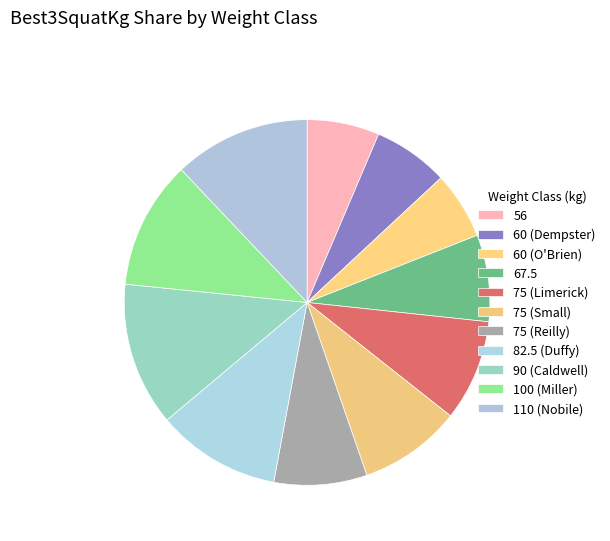

Approximately how many times larger is the value at 90 (Caldwell) compared to 60 (O'Brien)?

2.1